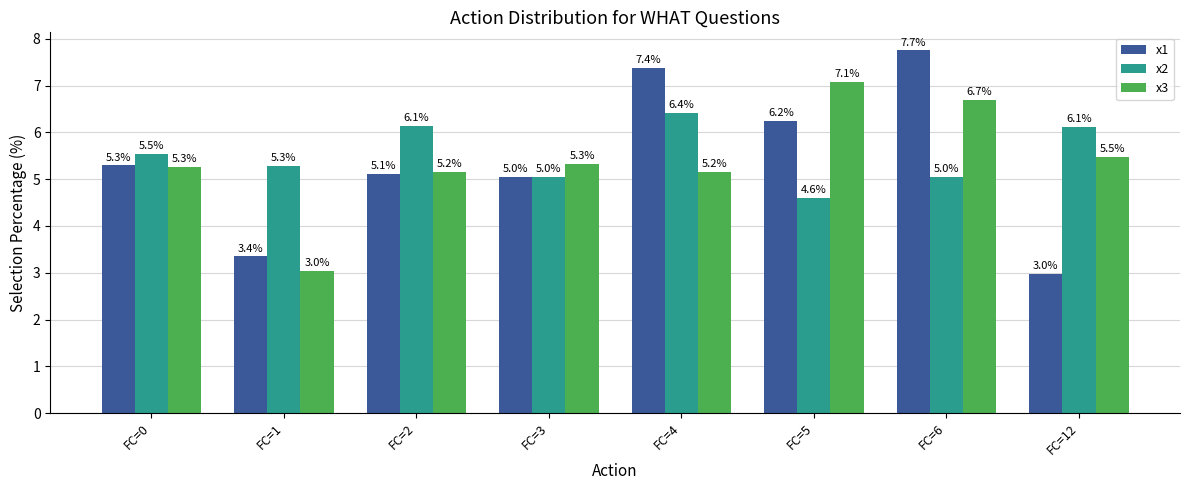

At which category is the sum across all series the highest?

FC=6